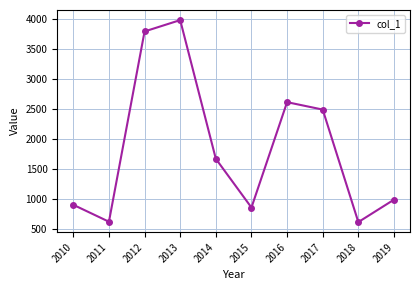

How many categories are shown in the chart?

10